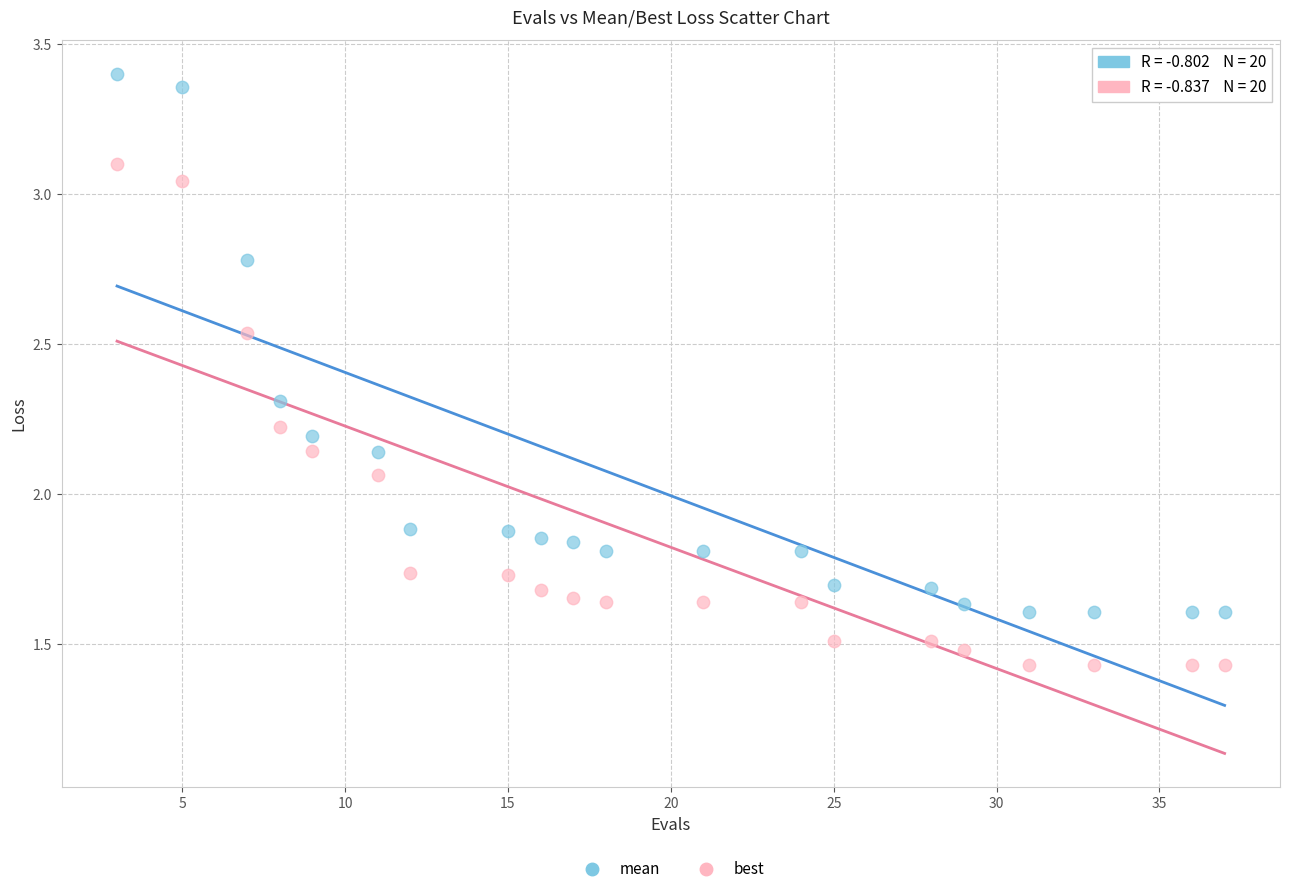

Which series contains the highest Y value?

mean